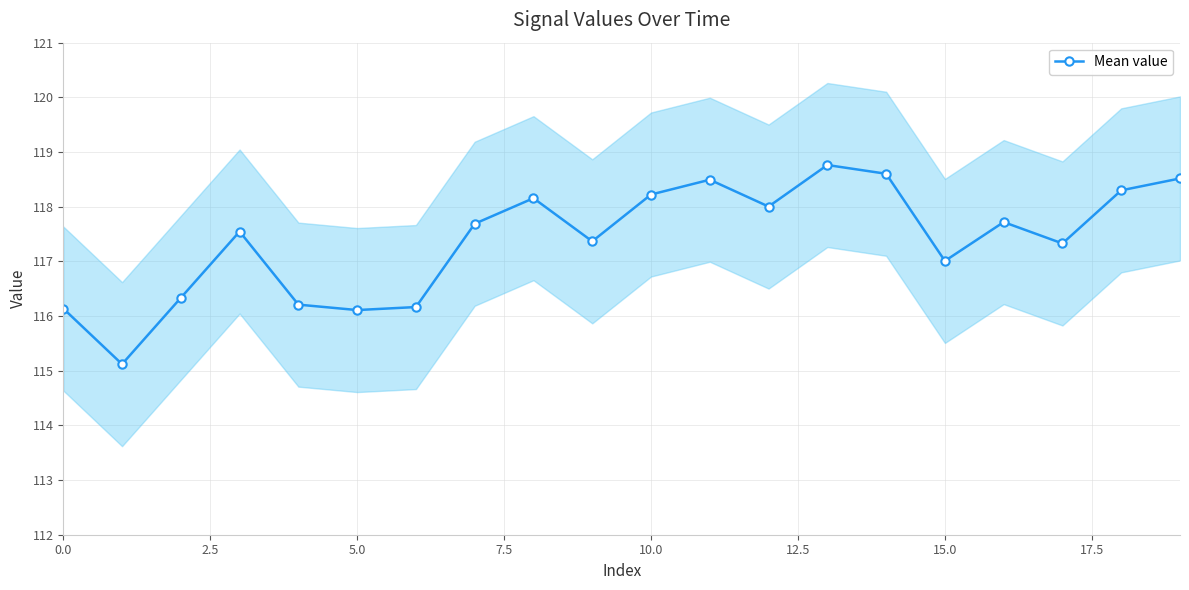

What is the maximum value for Mean value?

118.8